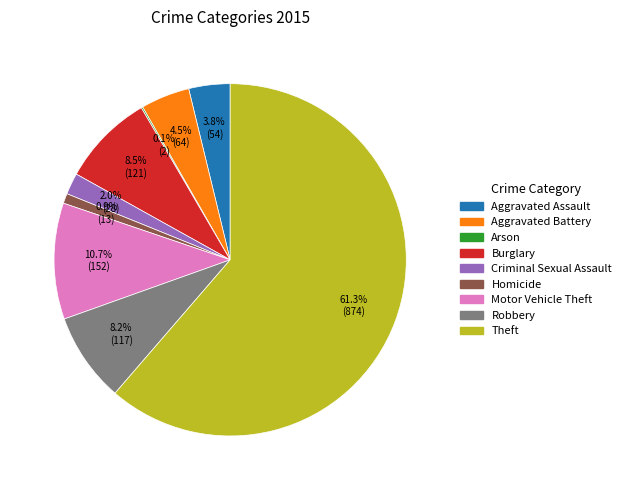

Which category has the biggest portion of the pie?

Theft